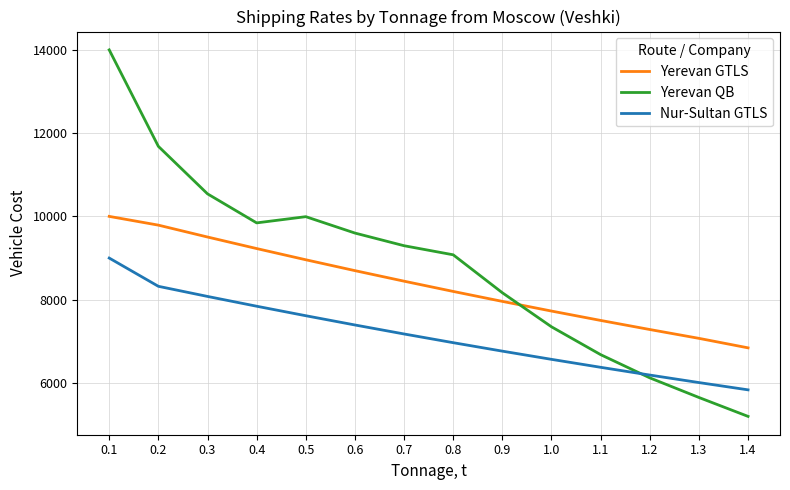

Reading left to right, transcribe all the data shown in this chart.

Yerevan GTLS: 0.1=10000	0.2=9790	0.3=9505	0.4=9228	0.5=8959	0.6=8698	0.7=8445	0.8=8199	0.9=7960	1.0=7728	1.1=7503	1.2=7285	1.3=7073	1.4=6845
Yerevan QB: 0.1=13996	0.2=11681	0.3=10541	0.4=9844	0.5=9993	0.6=9600	0.7=9296	0.8=9078	0.9=8167	1.0=7350	1.1=6682	1.2=6125	1.3=5654	1.4=5200
Nur-Sultan GTLS: 0.1=9000	0.2=8322	0.3=8079	0.4=7844	0.5=7616	0.6=7394	0.7=7178	0.8=6969	0.9=6766	1.0=6569	1.1=6378	1.2=6192	1.3=6012	1.4=5837